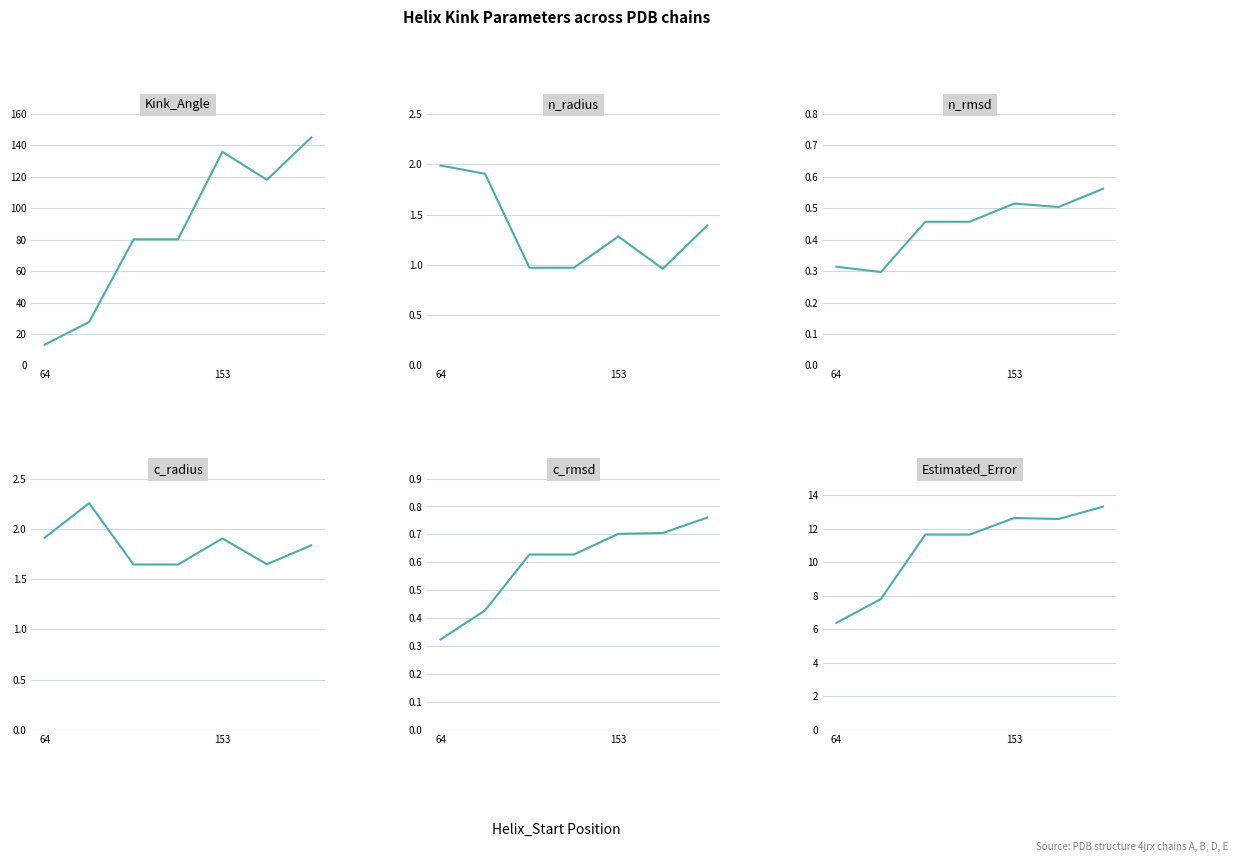

What are all the series names shown in the legend?

Kink_Angle, n_radius, n_rmsd, c_radius, c_rmsd, Estimated_Error